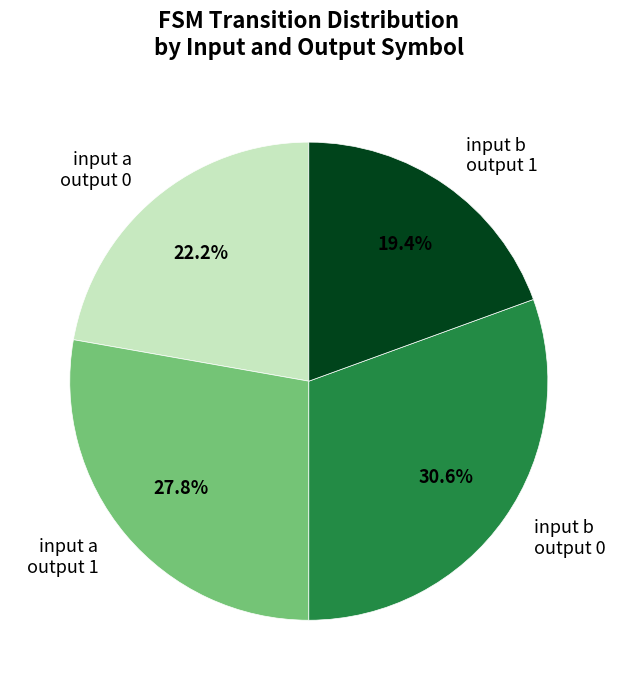

How many segments does this pie chart have?

4